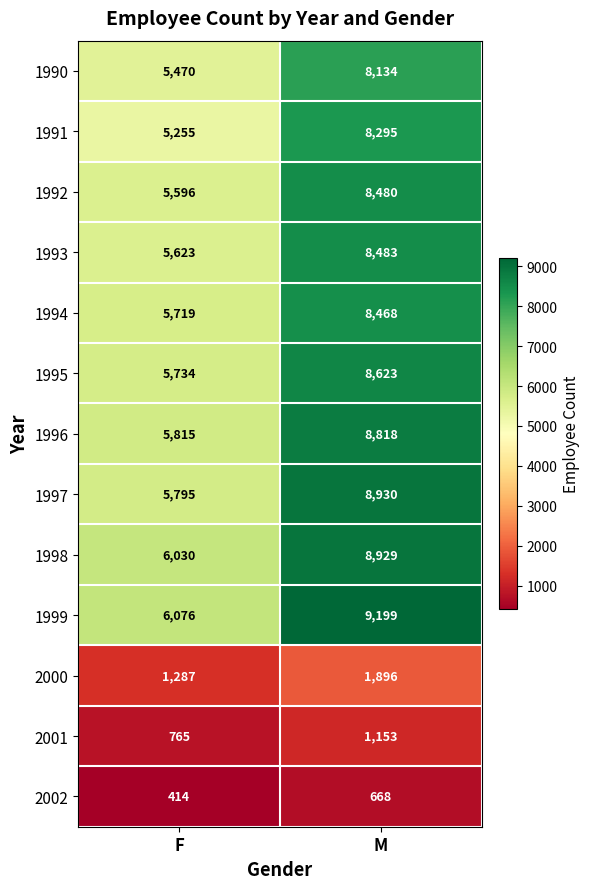

What is the maximum value for 1997?

8930